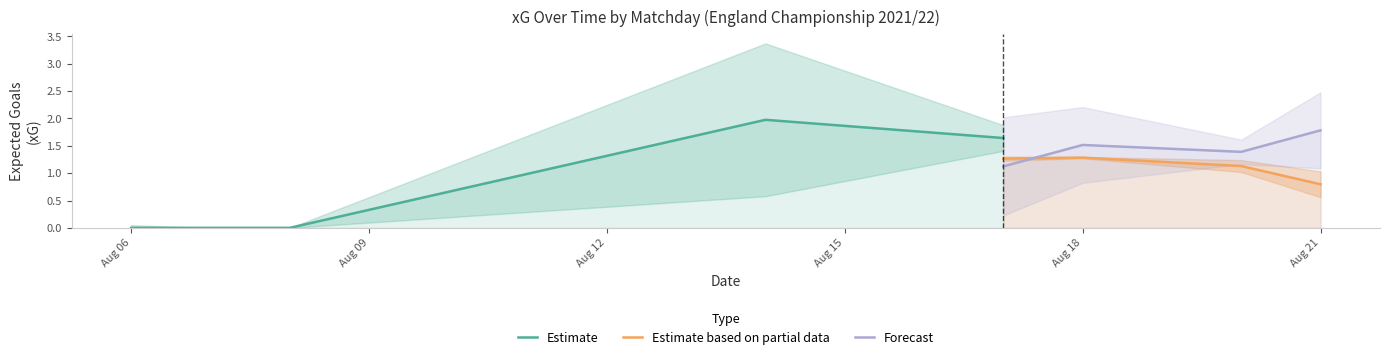

The value of XG_Total_Pre at 5 is 0.0. True or false?

True